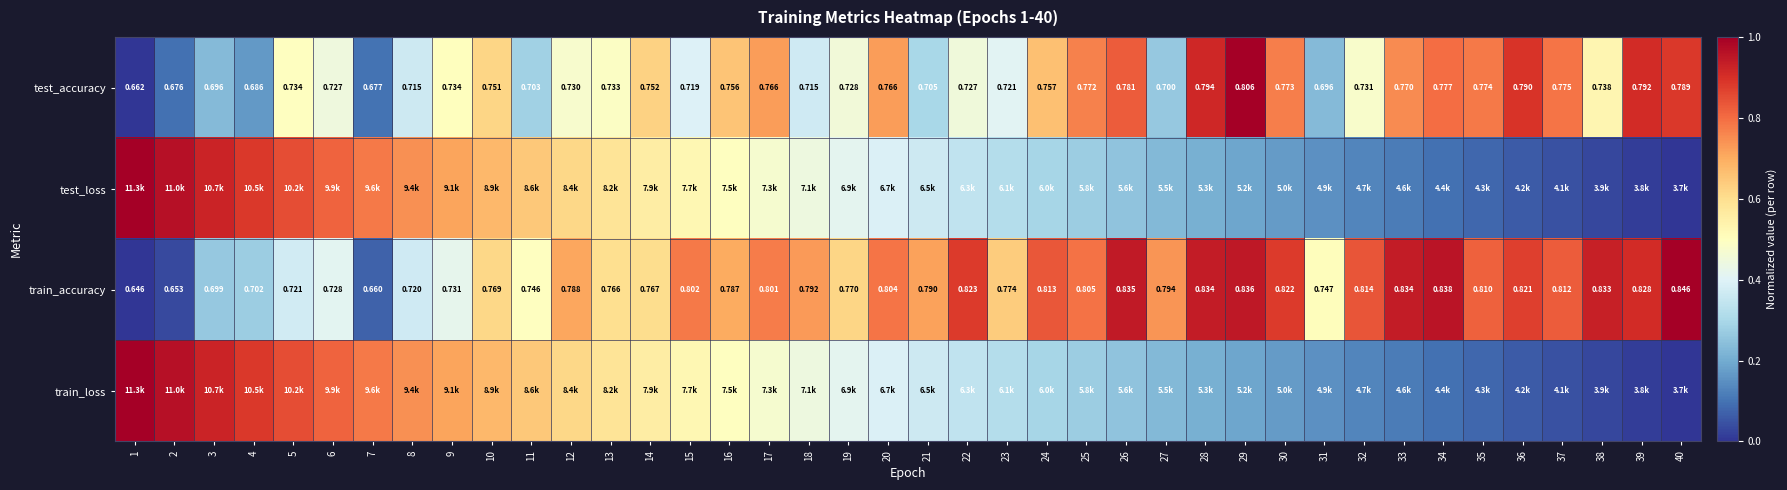

What is the maximum value shown in the chart?

1.0